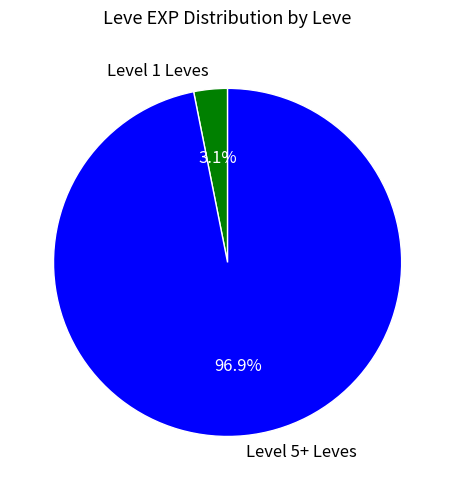

How many slices are in this pie chart?

2